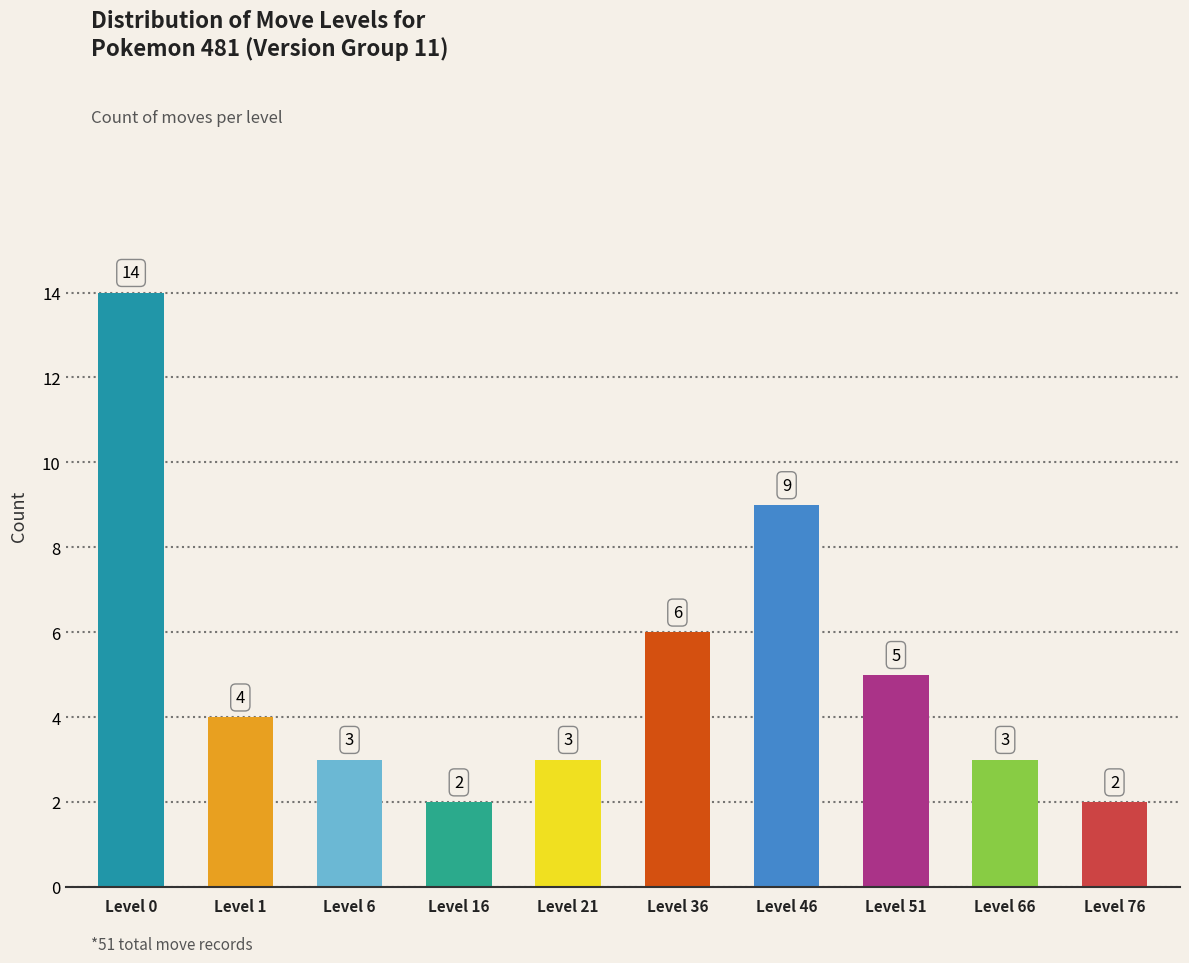

What value does the data have at Level 51, to the nearest 5?

5